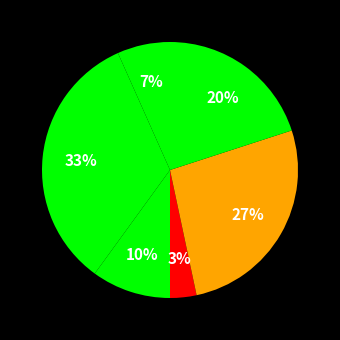

How many slices are in this pie chart?

6